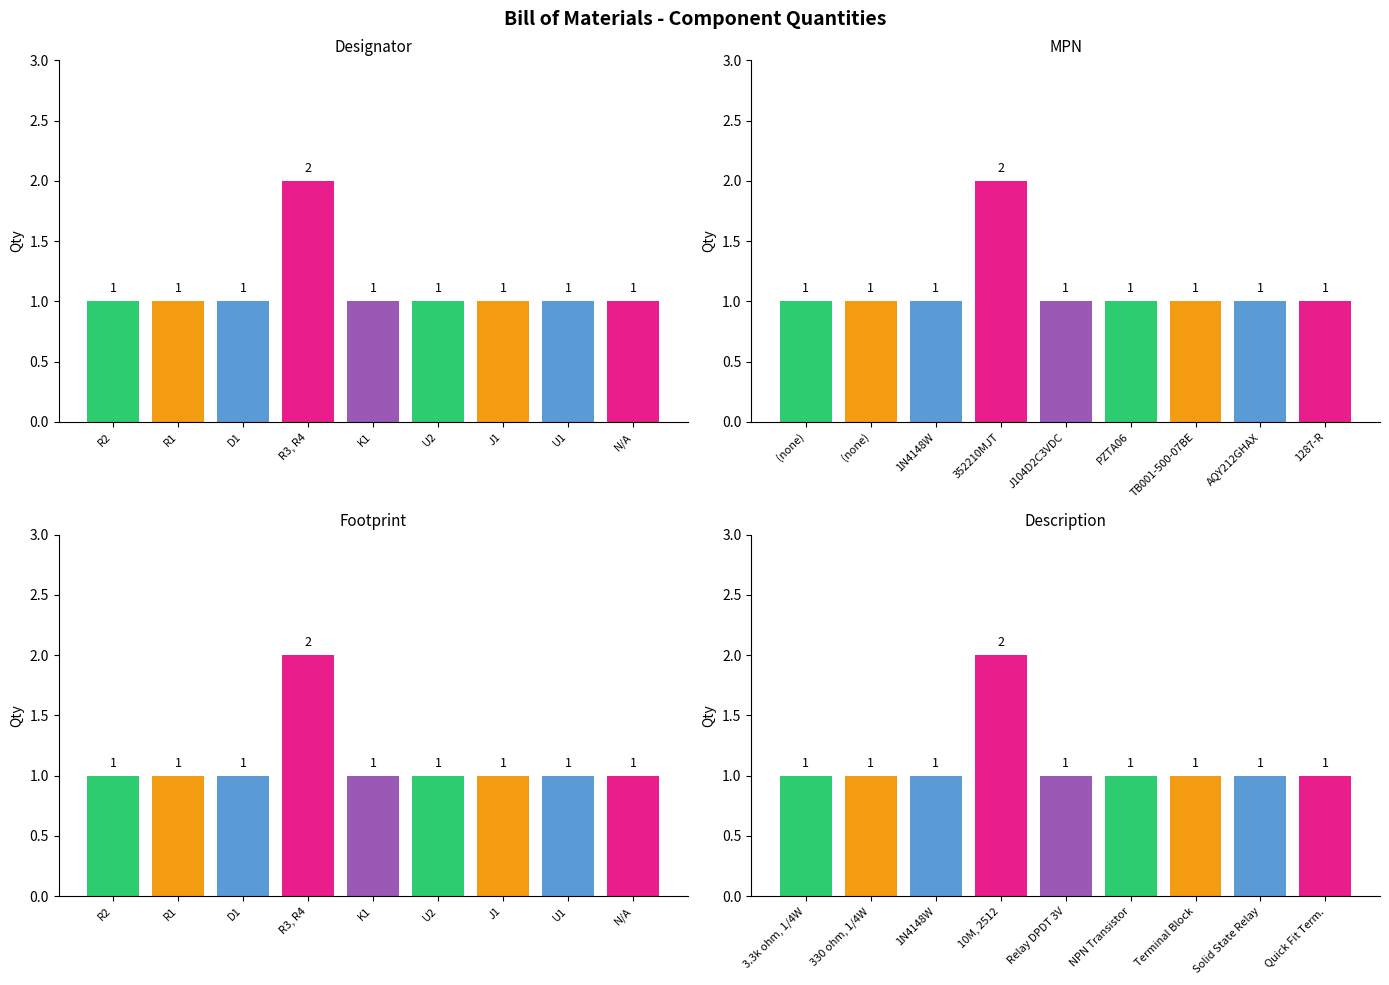

True or false: the data shows 2 at NPN Transistor.

False